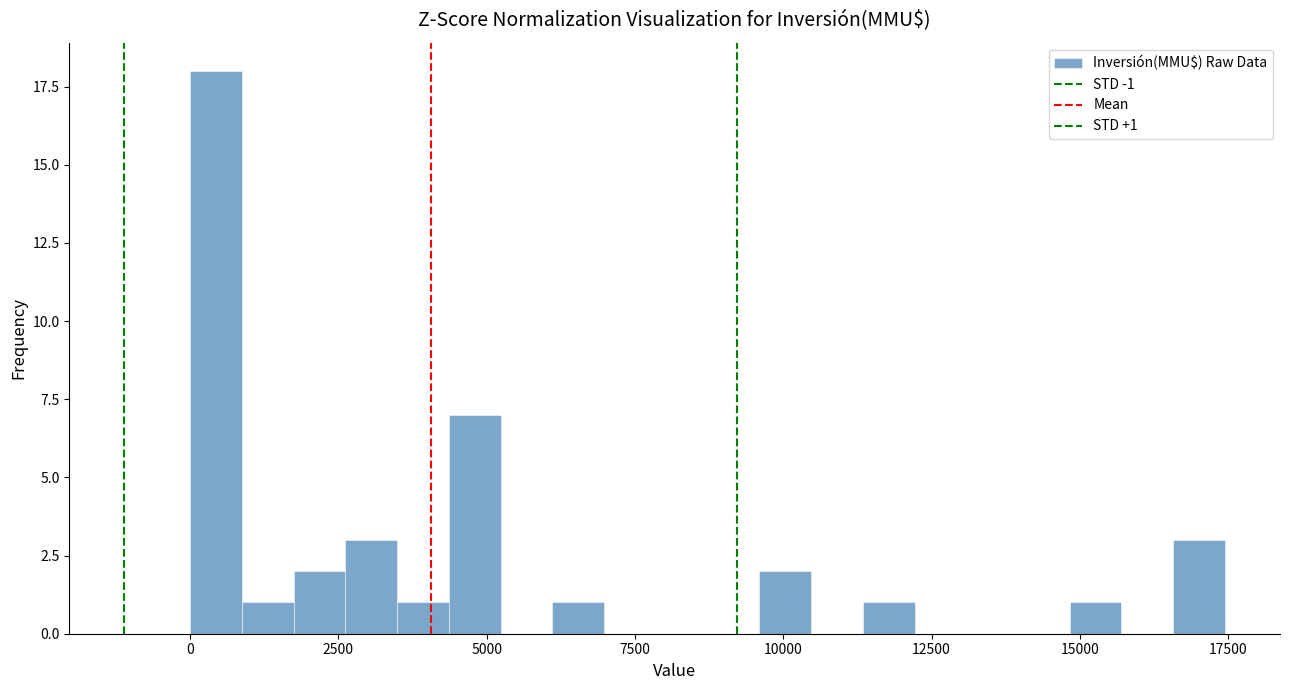

Around what value on the x-axis is the tallest bar? Give the approximate position of its centre, as read against the axis.

500